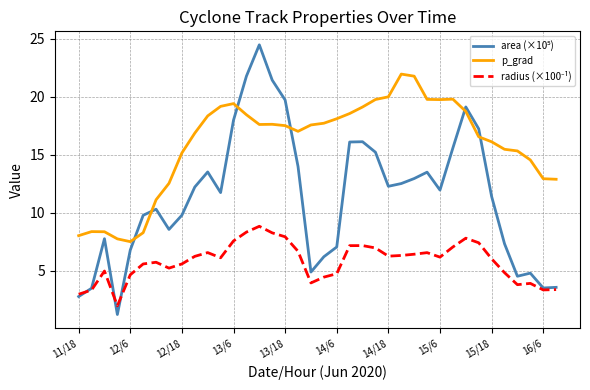

Which series has the largest total across all categories?

p_grad